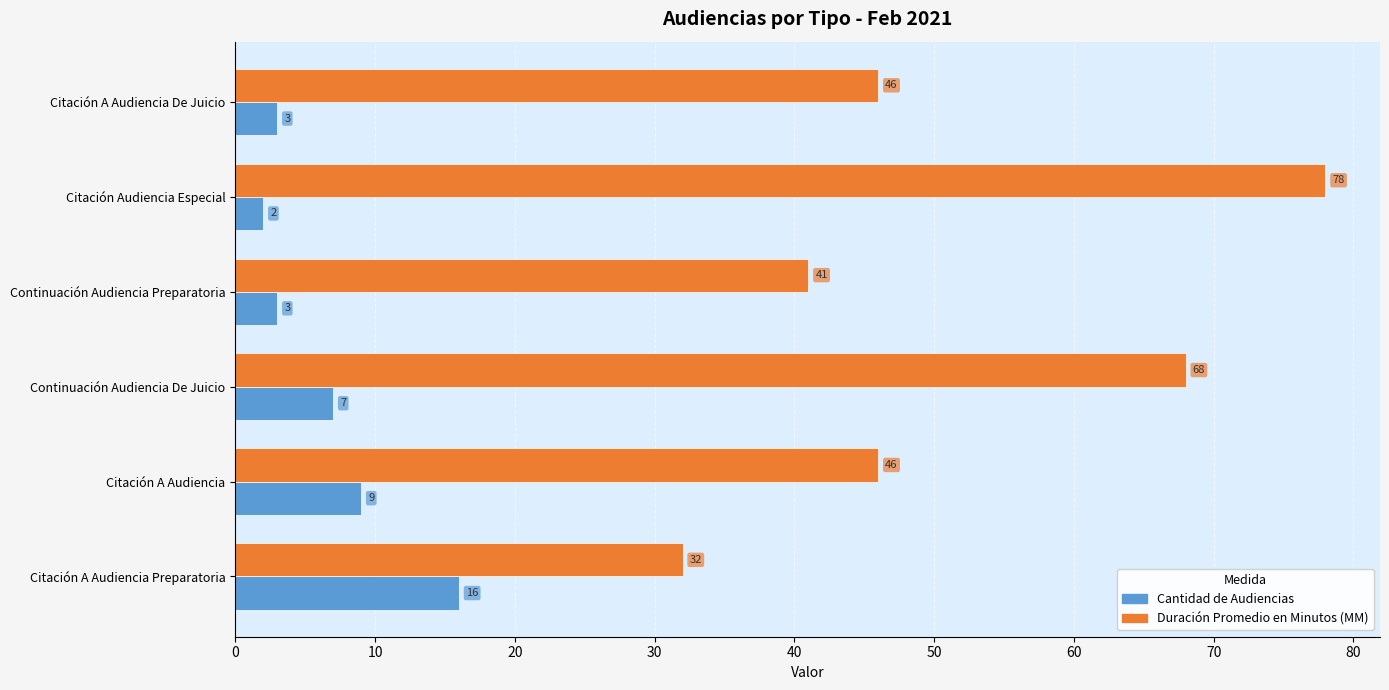

List the series in order of their overall mean, highest first.

Duración Promedio en Minutos (MM), Cantidad de Audiencias